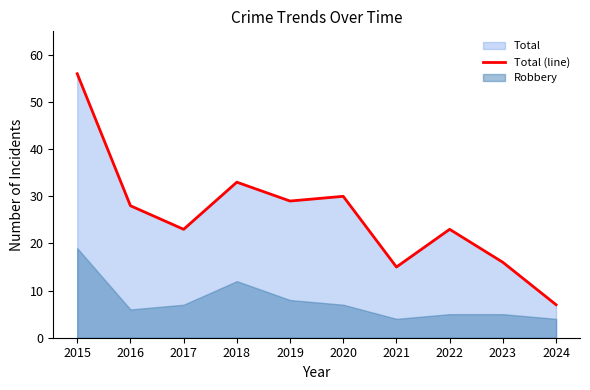

Which label corresponds to the largest value in the chart?

2015